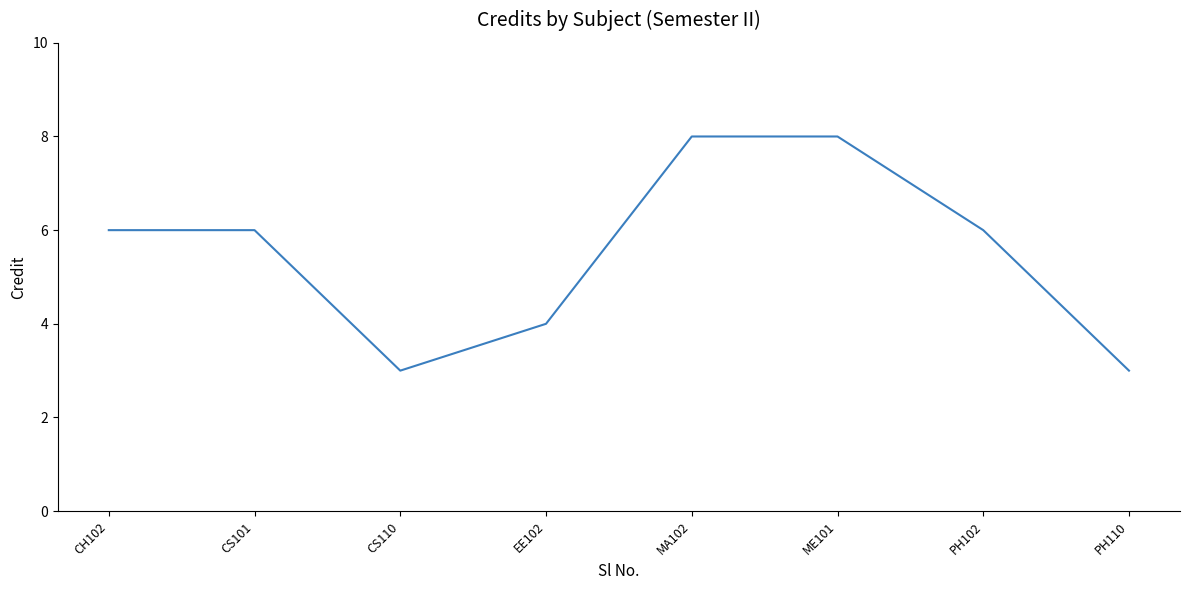

What position from the left is CH102?

1